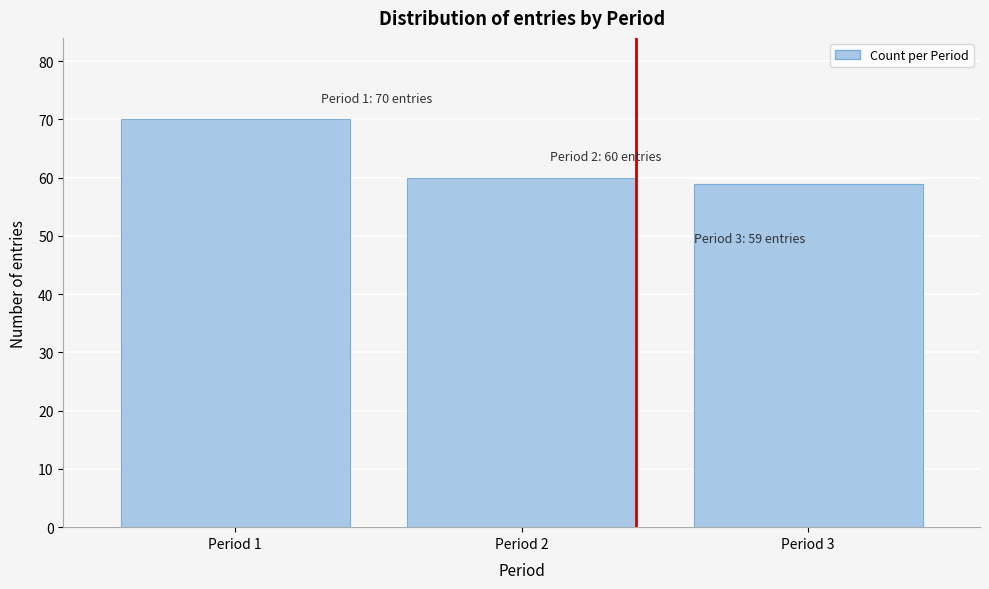

Reading left to right, what are all the values shown in this chart?

Period 1=70	Period 2=60	Period 3=59